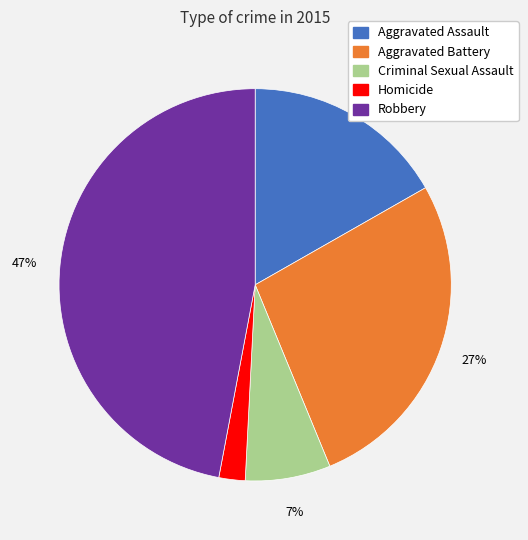

To the nearest percent, what is the average slice percentage?

20%